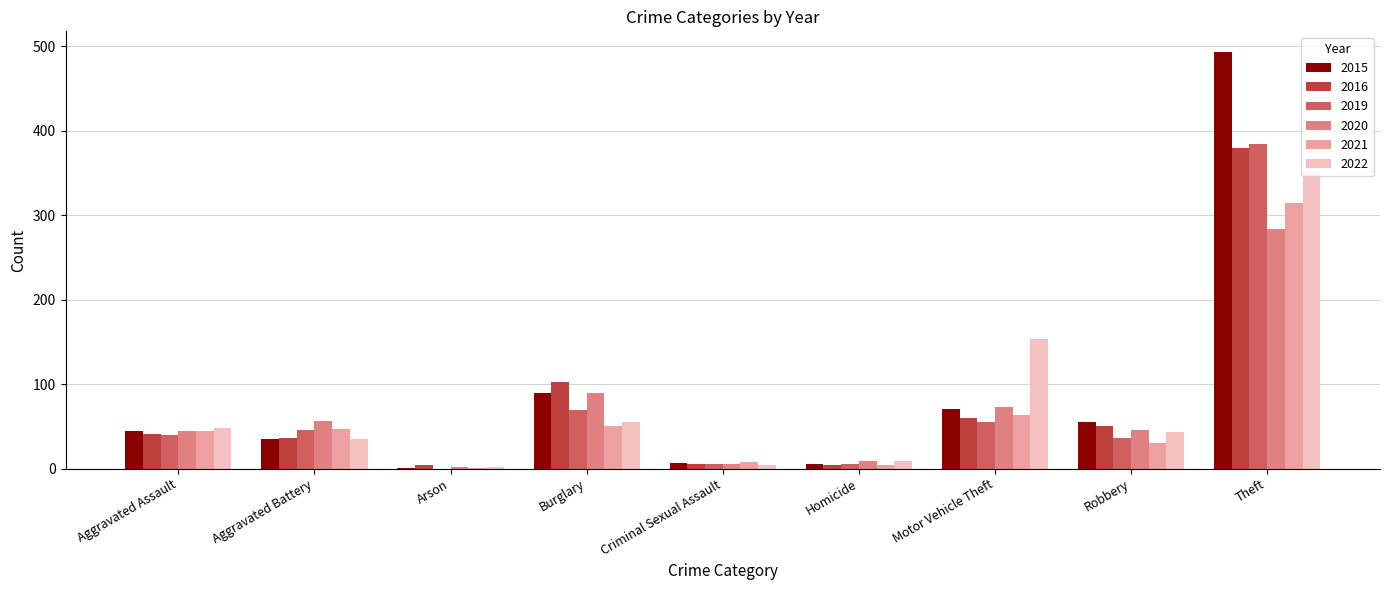

What is the sum of all 2020 values?

610